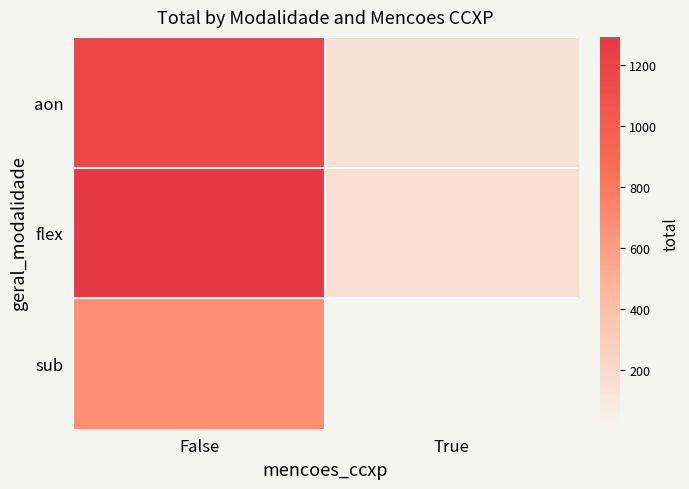

Count the number of data series in this chart.

3